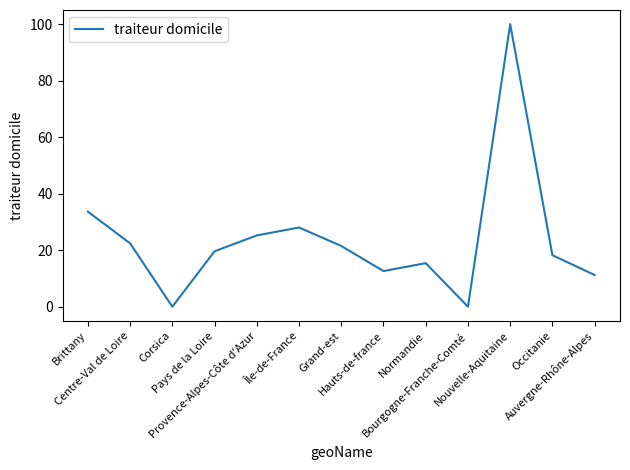

Where does the data first go above 19?

Brittany